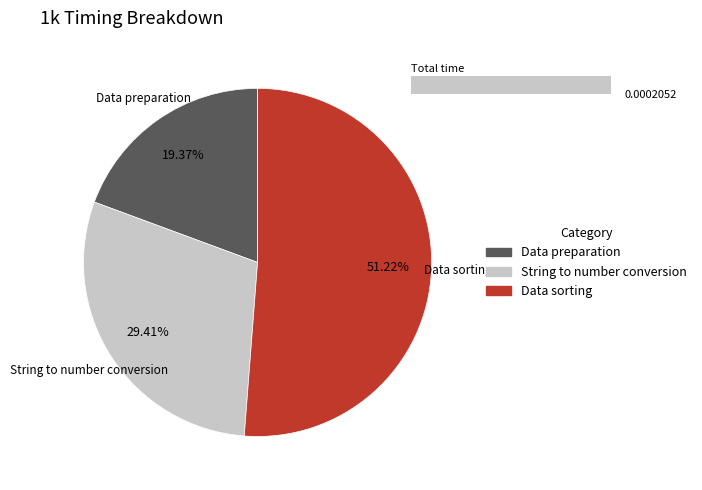

Does Data preparation account for over 50% of the chart?

No